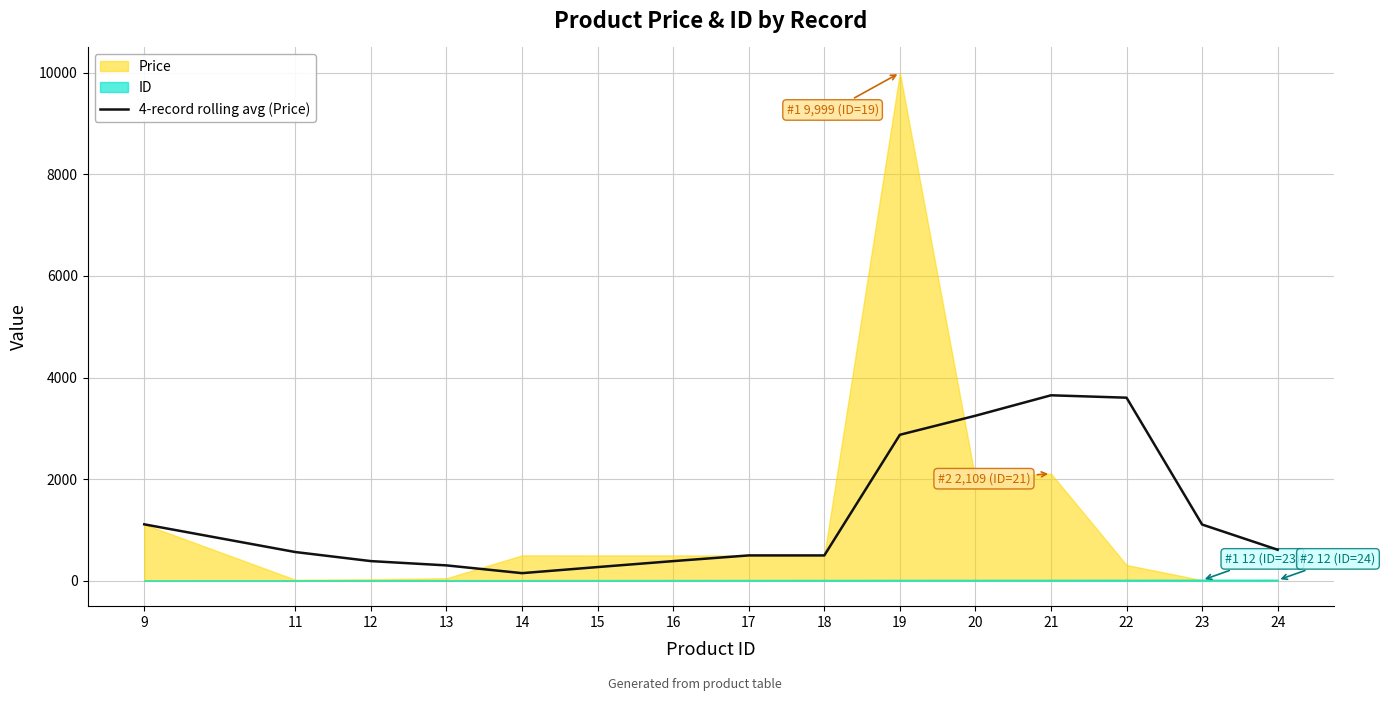

The value at 23 is 1107.2. True or false?

True